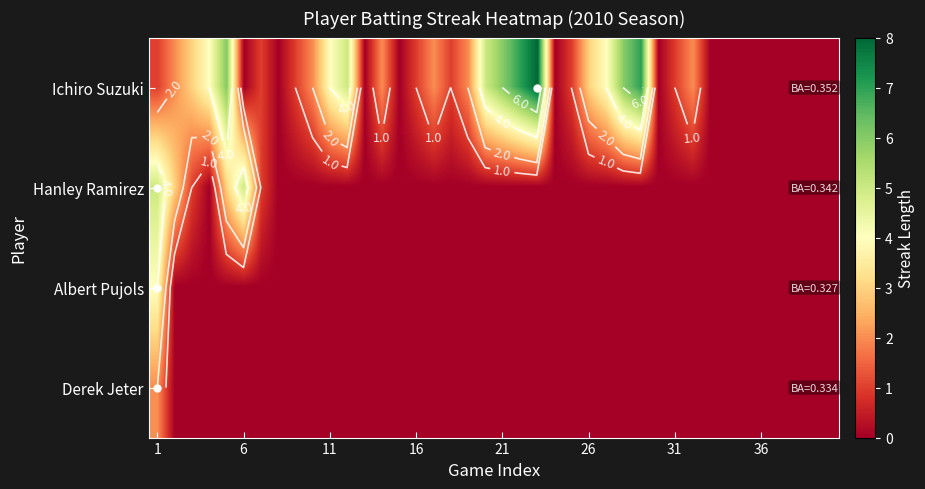

Is it true that Albert Pujols equals 0 at 11?

True